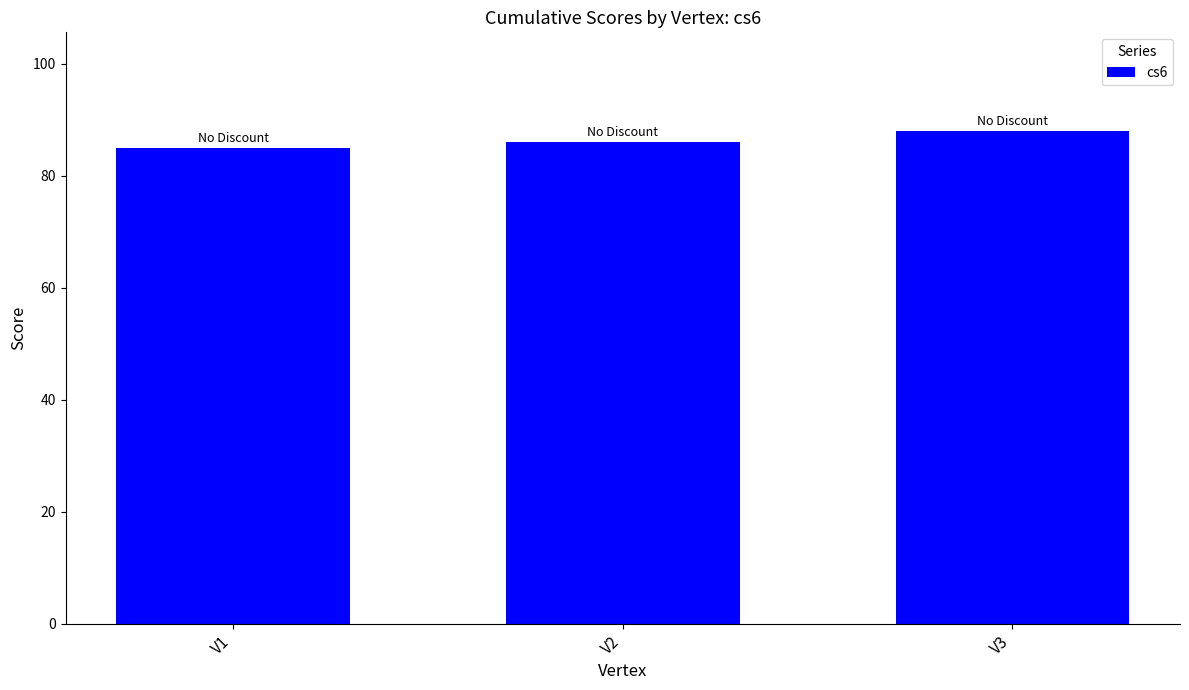

Does the chart contain any negative values?

No